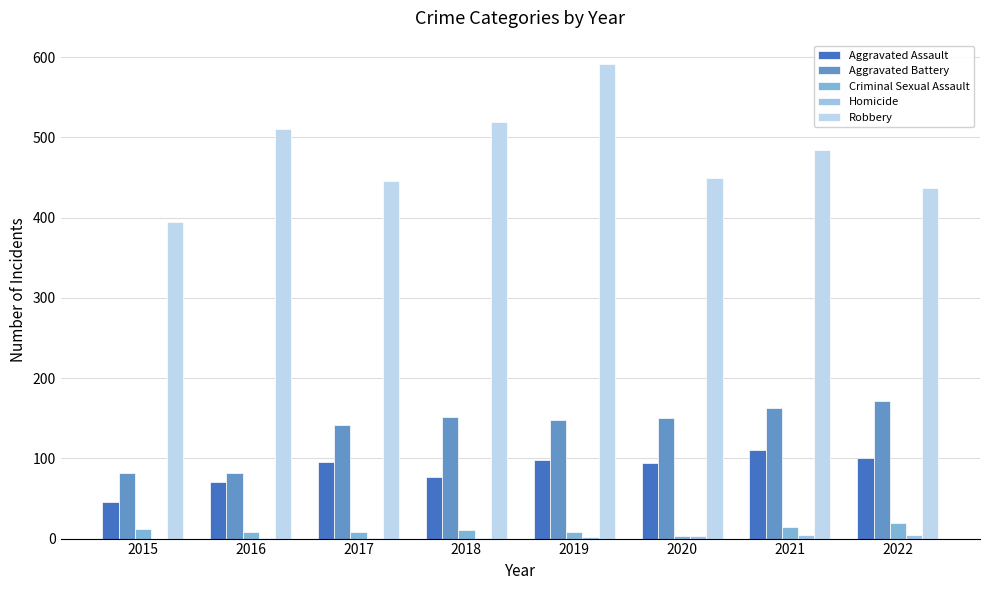

What is the total value across all series at 2021?

775